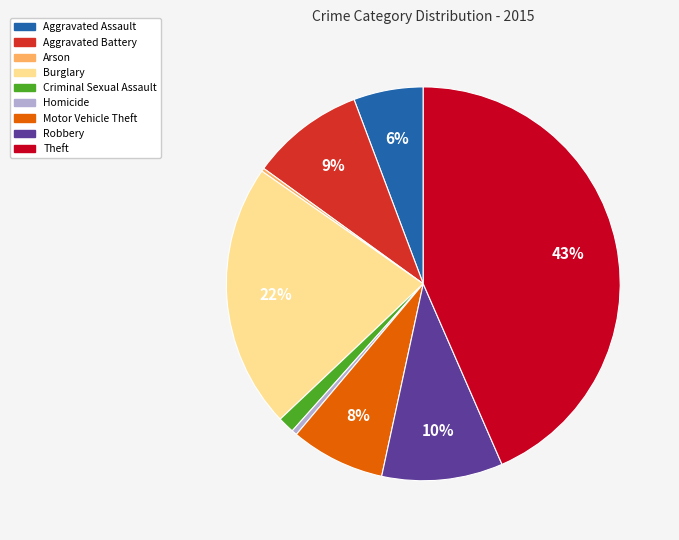

Is the sum of Homicide and Aggravated Battery greater than half?

No